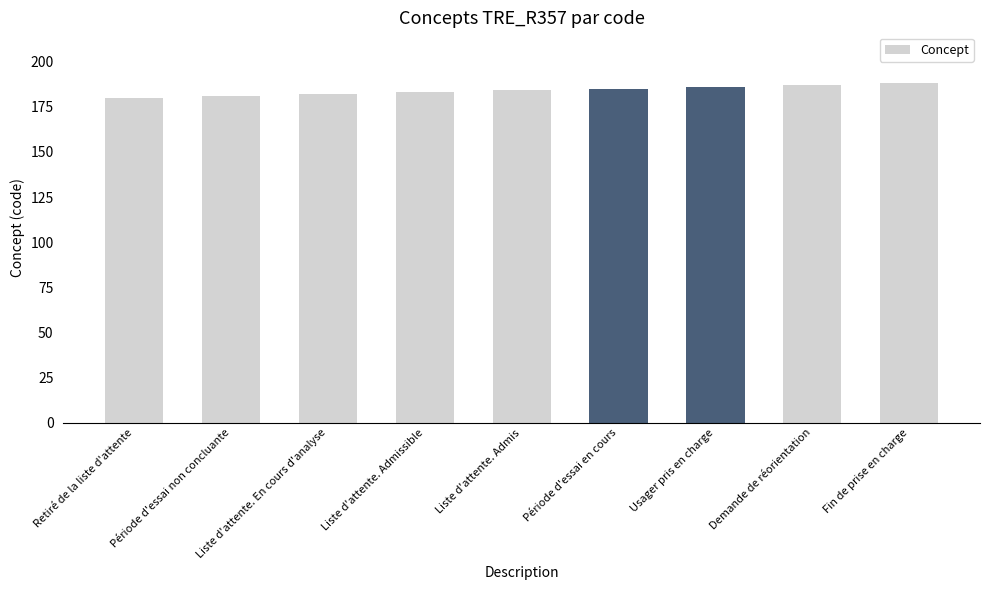

The chart shows a value of 182 at Liste d'attente. En cours d'analyse. True or false?

True